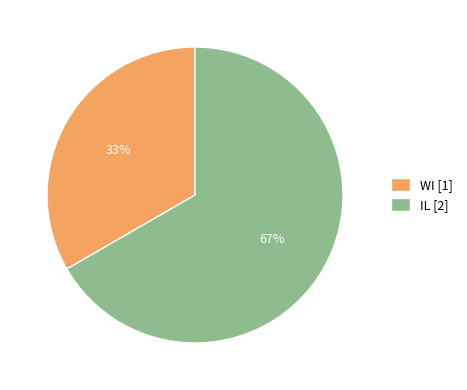

Does any single category account for the majority?

Yes